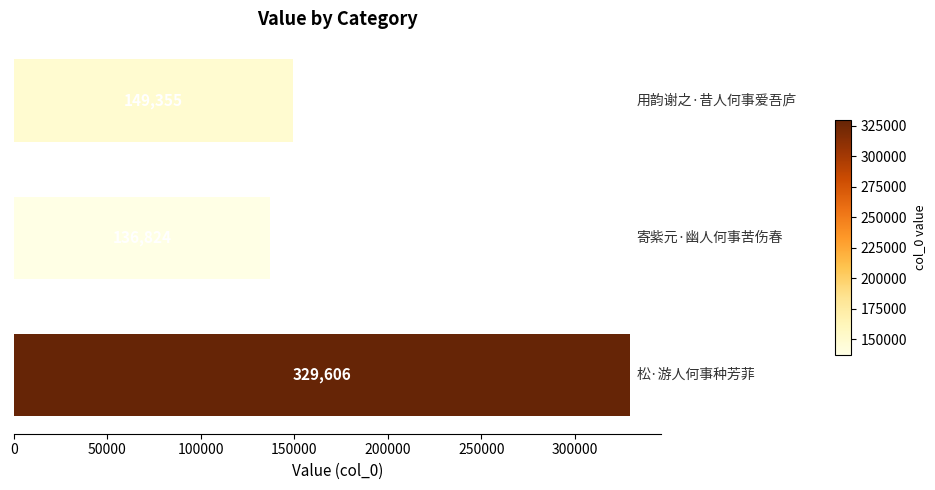

What is the smallest value displayed?

136824